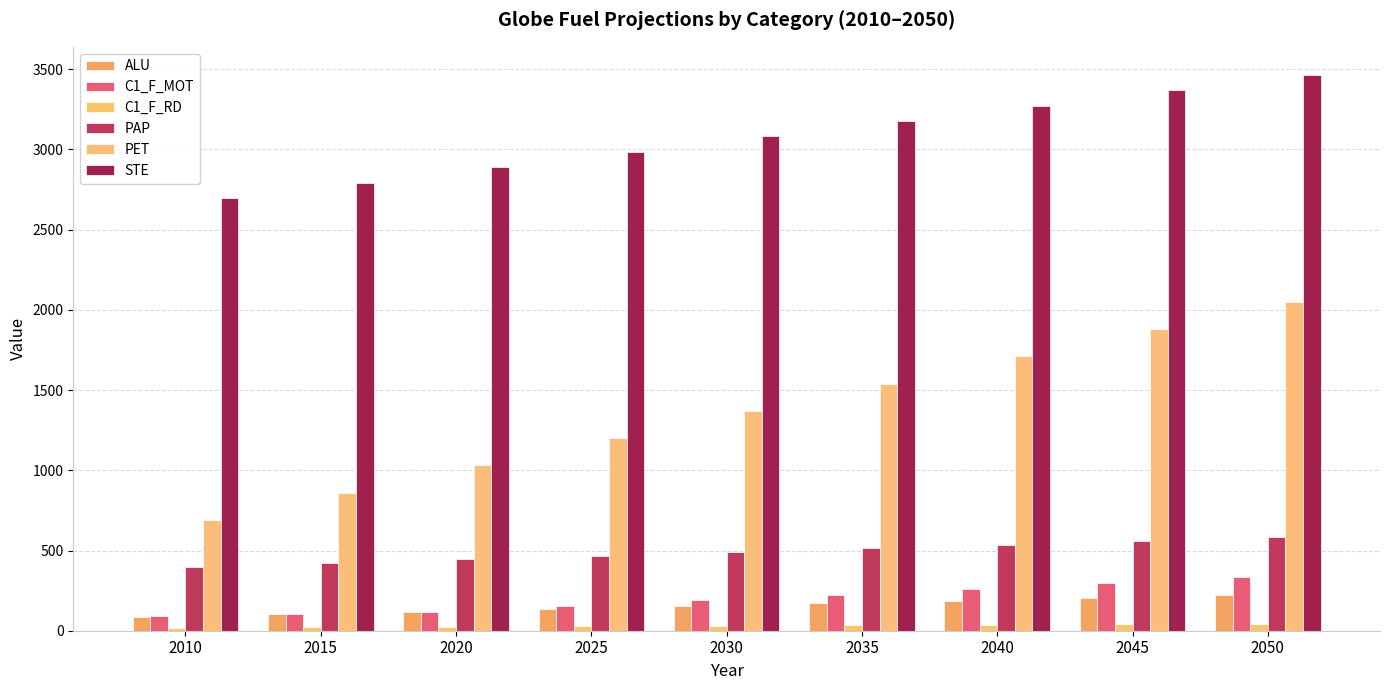

How many bars are there in each group?

6